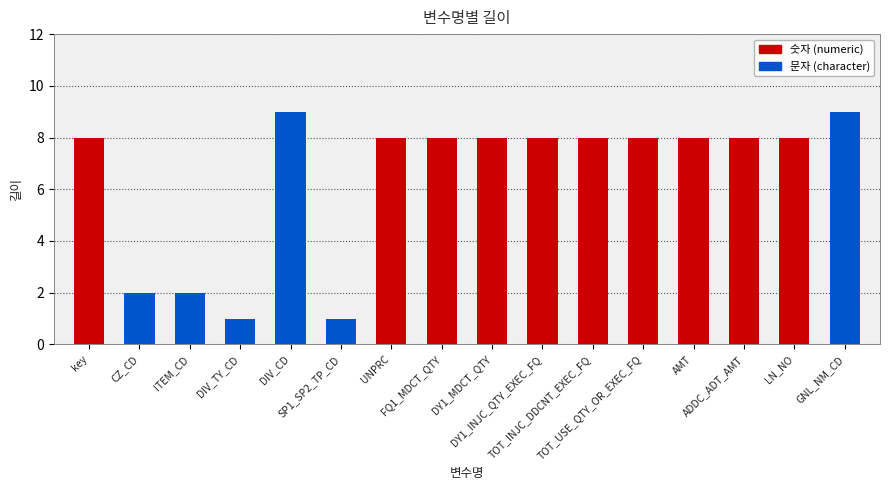

Reading right to left, list all the values displayed in this chart.

GNL_NM_CD=9	LN_NO=8	ADDC_ADT_AMT=8	AMT=8	TOT_USE_QTY_OR_EXEC_FQ=8	TOT_INJC_DDCNT_EXEC_FQ=8	DY1_INJC_QTY_EXEC_FQ=8	DY1_MDCT_QTY=8	FQ1_MDCT_QTY=8	UNPRC=8	SP1_SP2_TP_CD=1	DIV_CD=9	DIV_TY_CD=1	ITEM_CD=2	CZ_CD=2	key=8